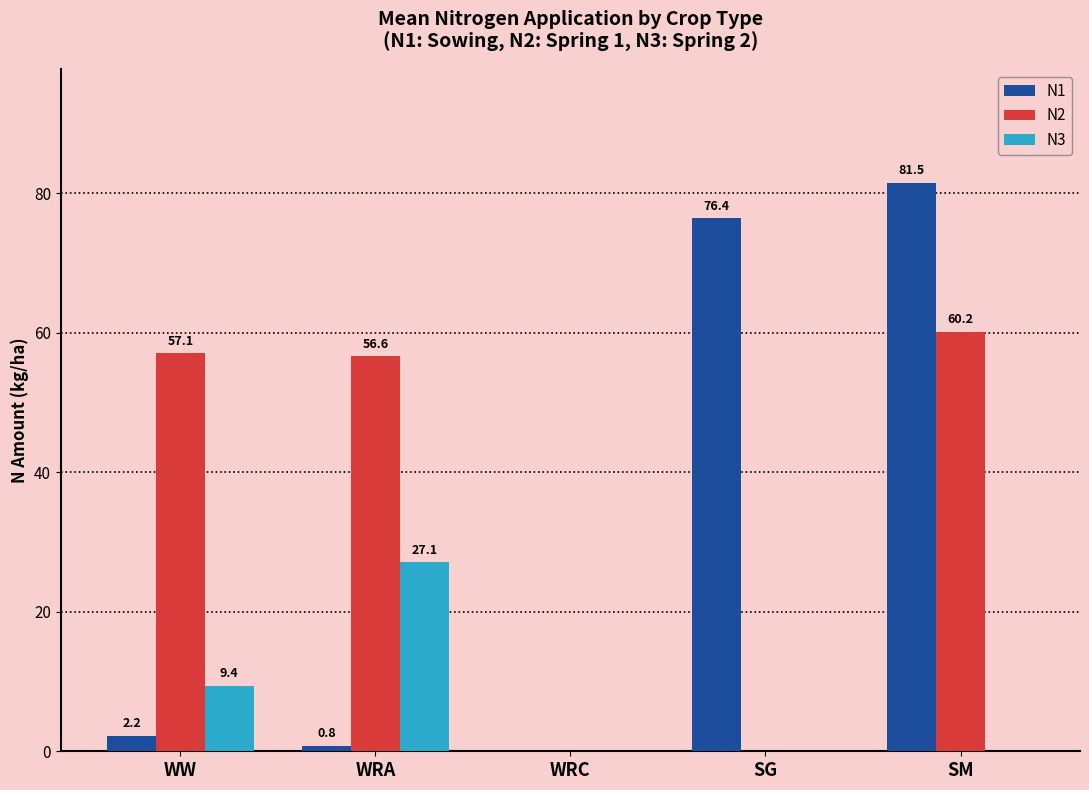

What is the total value across all series at SM?

141.7